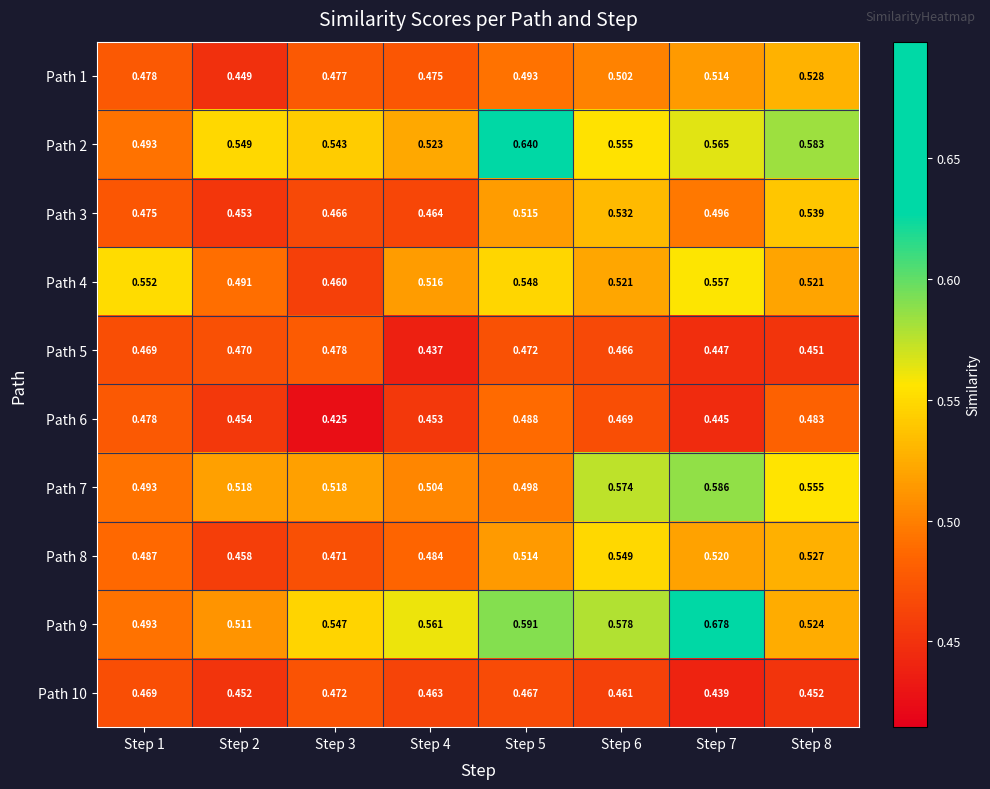

Is the value of Path 3 at Step 4 greater than the value of Path 5 at Step 1?

No